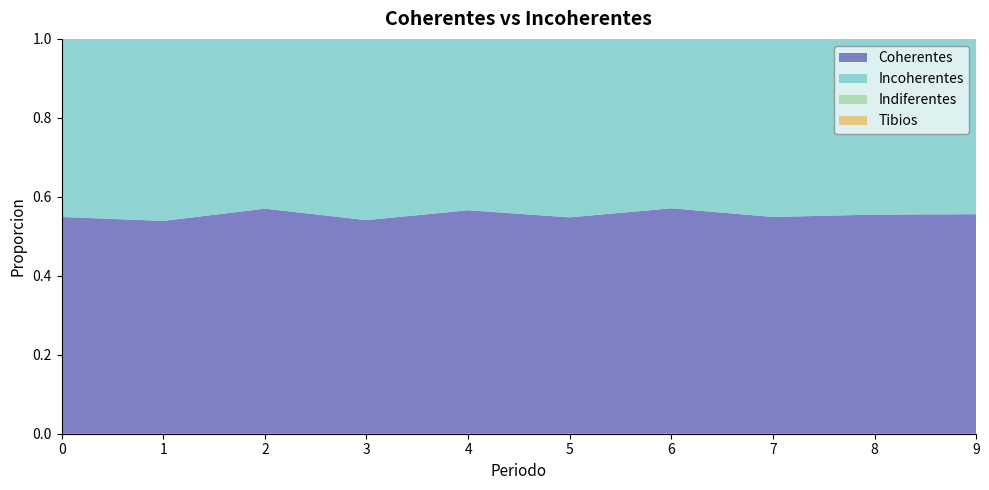

Reading right to left, what are all the values shown in this chart?

Coherentes: 9=0.6	8=0.6	7=0.5	6=0.6	5=0.5	4=0.6	3=0.5	2=0.6	1=0.5	0=0.5
Incoherentes: 9=0.4	8=0.4	7=0.5	6=0.4	5=0.5	4=0.4	3=0.5	2=0.4	1=0.5	0=0.5
Indiferentes: 9=0.0	8=0.0	7=0.0	6=0.0	5=0.0	4=0.0	3=0.0	2=0.0	1=0.0	0=0.0
Tibios: 9=0.0	8=0.0	7=0.0	6=0.0	5=0.0	4=0.0	3=0.0	2=0.0	1=0.0	0=0.0